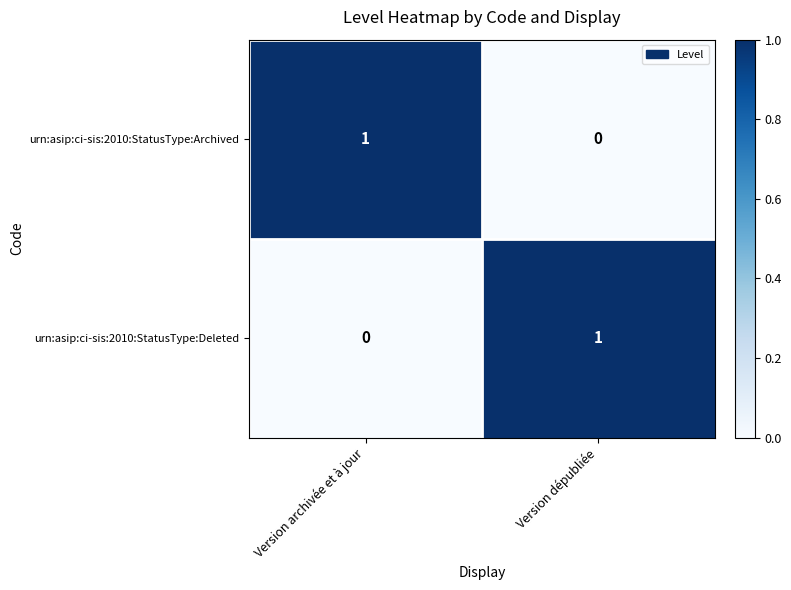

Which category has the lowest value in the urn:asip:ci-sis:2010:StatusType:Deleted series?

Version archivée et à jour